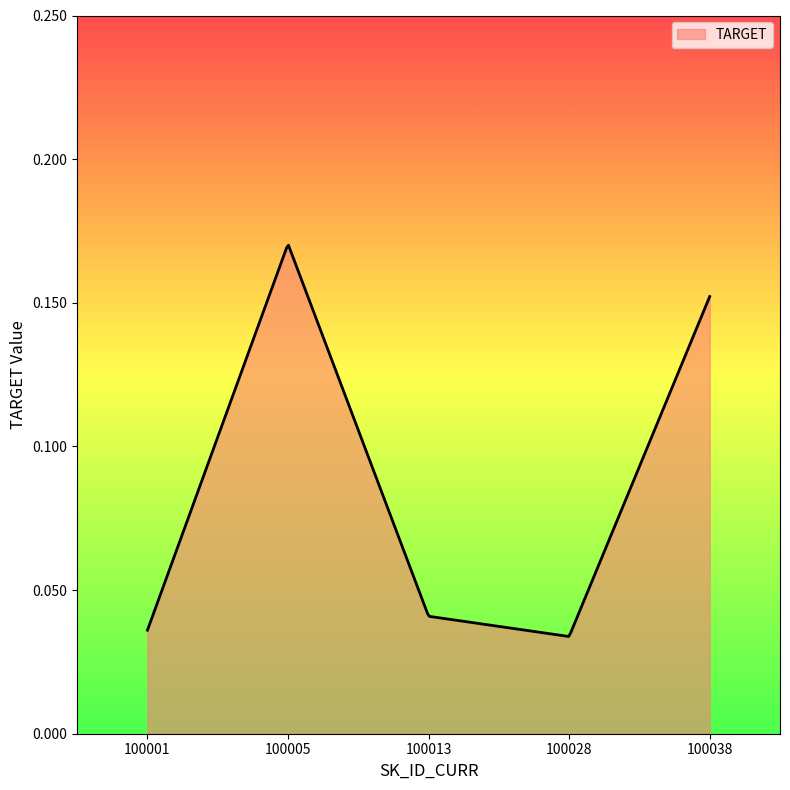

Does the chart have visible grid lines?

No